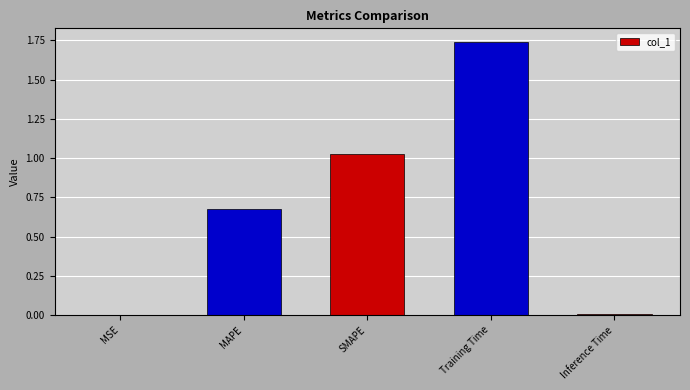

At which category does the chart reach its peak across all series?

Training Time